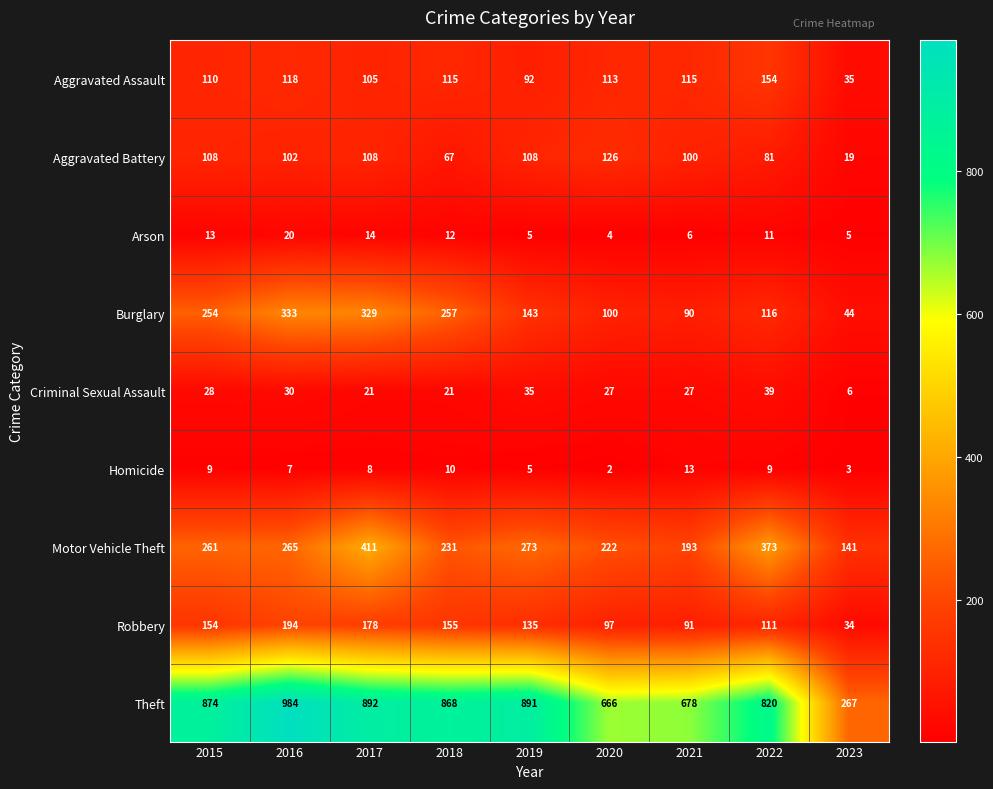

Is it true that Robbery equals 291 at 2016?

False